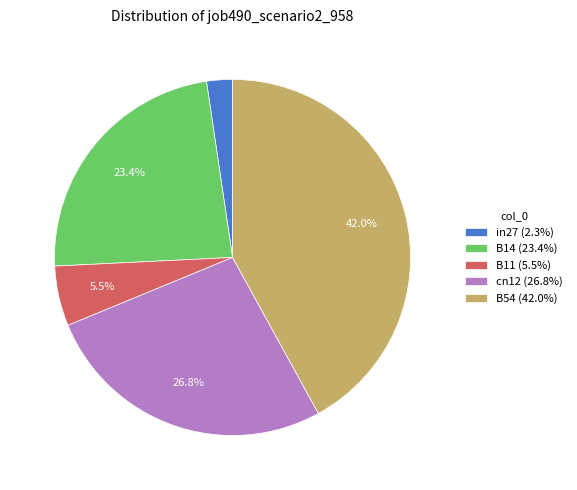

To the nearest percent, what portion does B54 represent?

42%